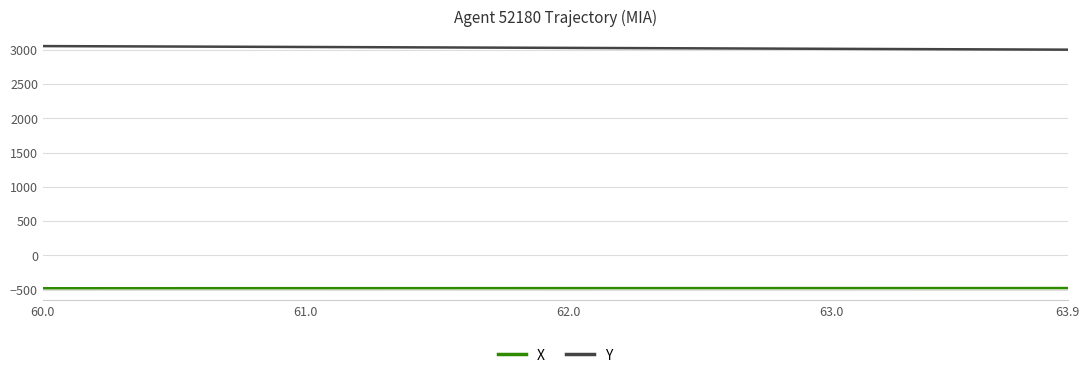

What is the greatest value displayed?

3053.0